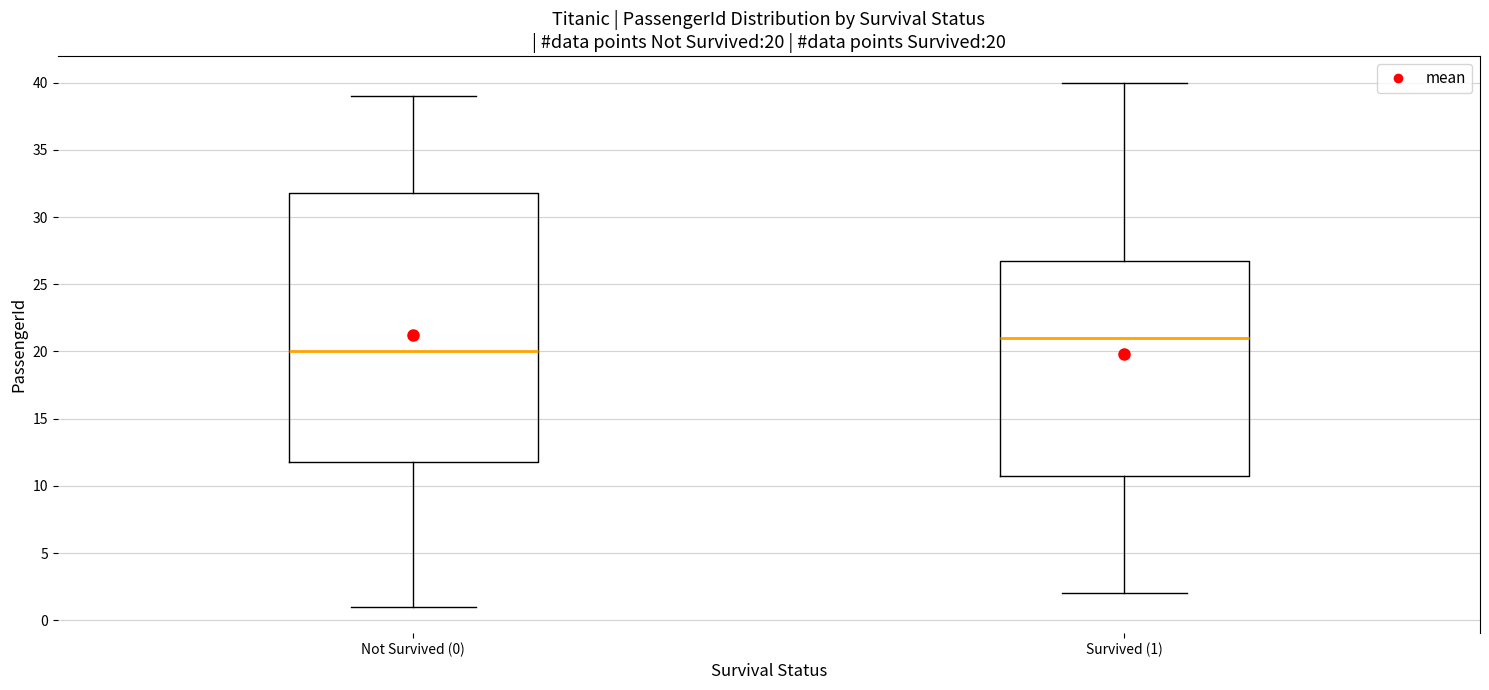

Which box's median line is the lowest?

Not Survived (0)